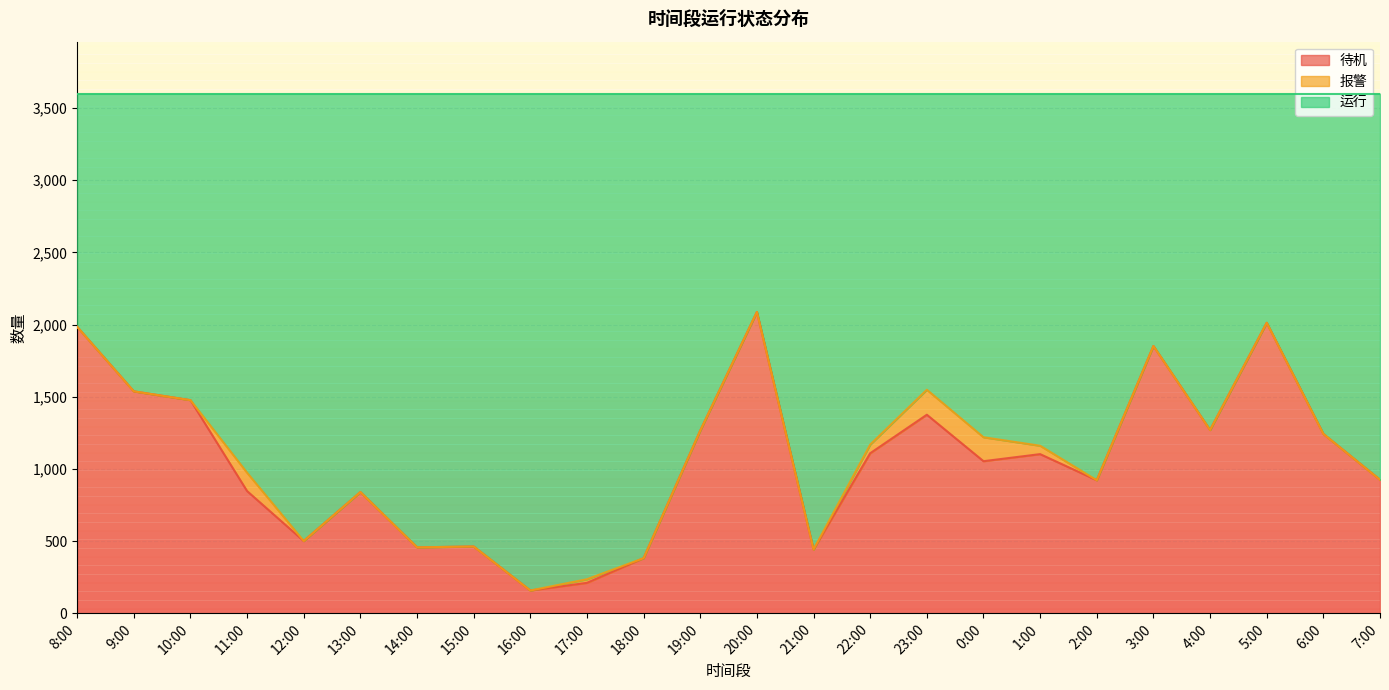

Rank the categories by 待机 value from highest to lowest.

20:00, 5:00, 8:00, 3:00, 9:00, 10:00, 23:00, 4:00, 19:00, 6:00, 22:00, 1:00, 0:00, 7:00, 2:00, 11:00, 13:00, 12:00, 15:00, 14:00, 21:00, 18:00, 17:00, 16:00